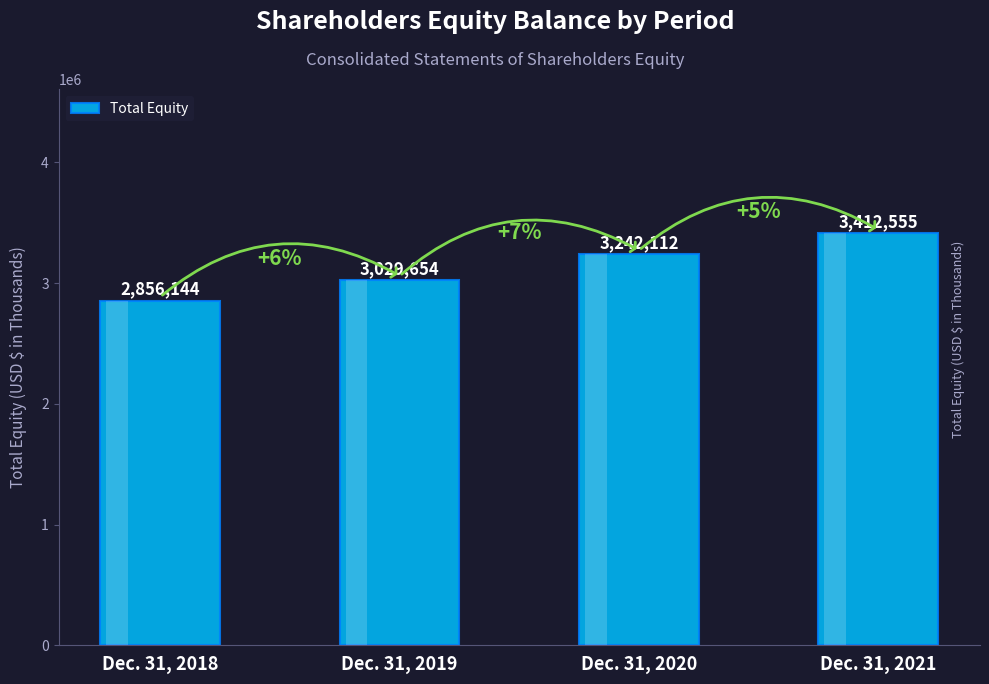

Where is the data nearest to the value 3134349?

Dec. 31, 2019